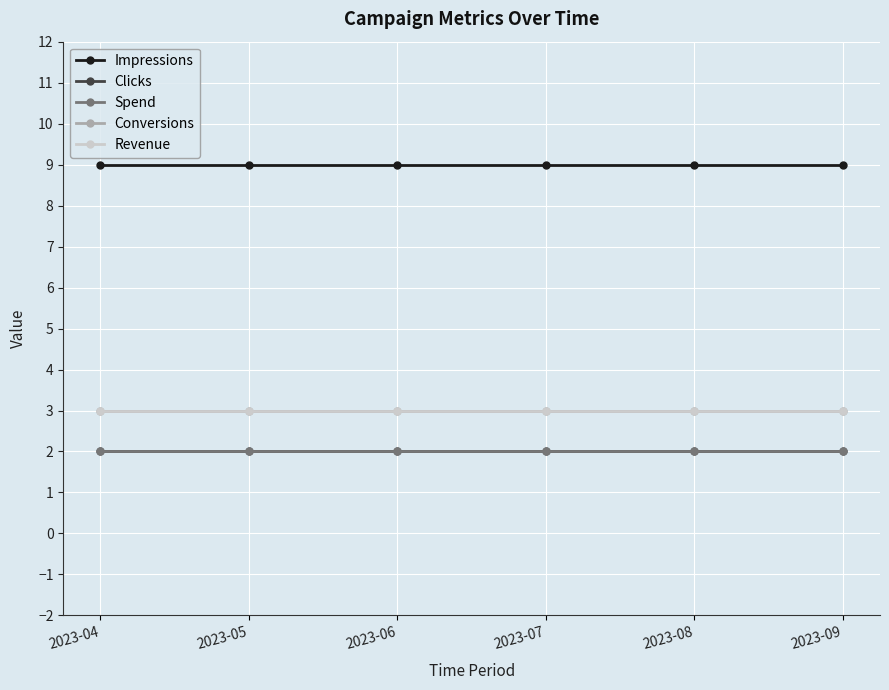

Reading left to right, transcribe all the data shown in this chart.

Impressions: 9	9	9	9	9	9
Clicks: 2	2	2	2	2	2
Spend: 2	2	2	2	2	2
Conversions: 3	3	3	3	3	3
Revenue: 3	3	3	3	3	3